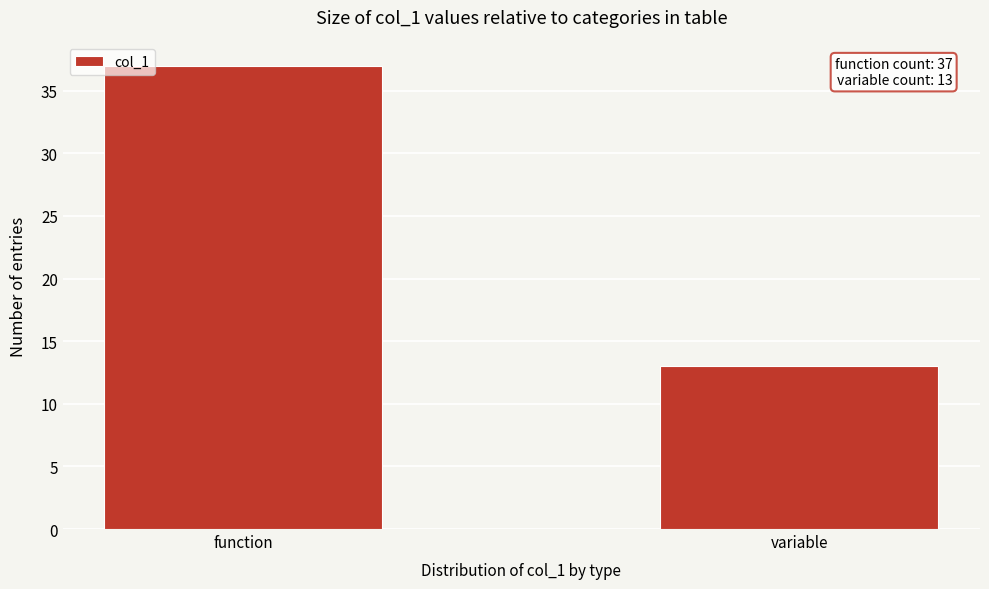

Reading right to left, transcribe all the data shown in this chart.

13	37